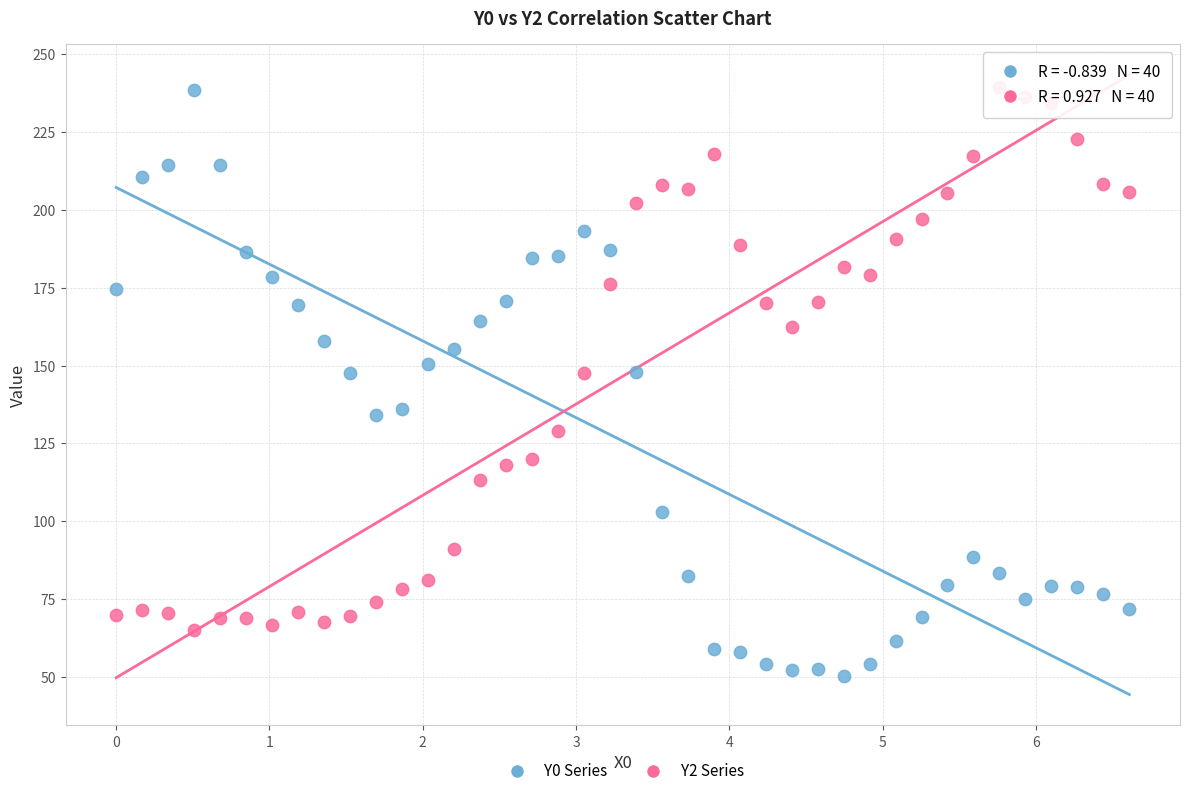

Across all data points, what is the range of X values (max minus min)?

6.6